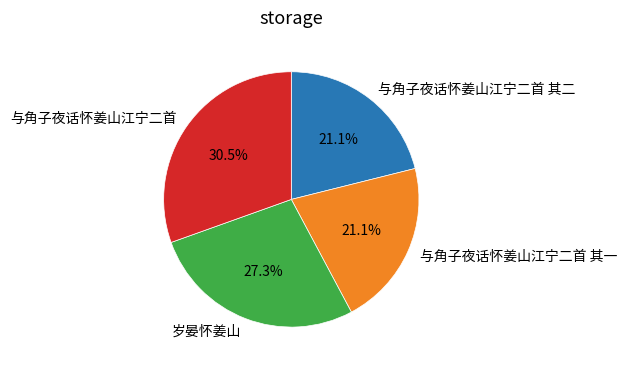

The 岁晏怀姜山 slice represents 27% of the pie. True or false?

True